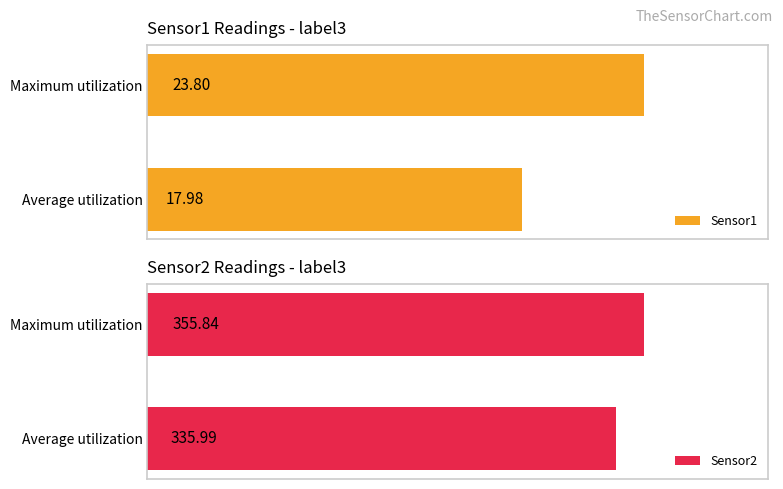

Rank the series by their maximum value, from highest to lowest.

Sensor2, Sensor1